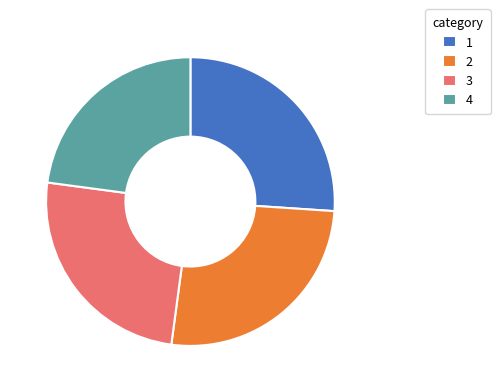

Which has a higher value, 3 or 4?

3